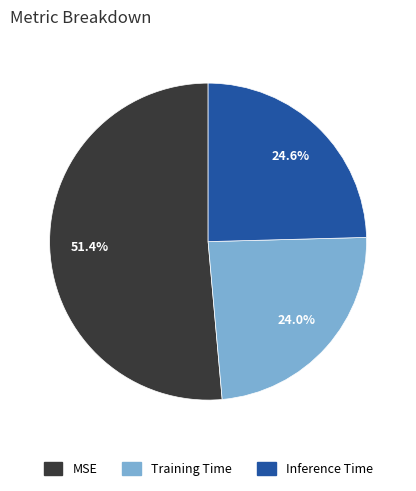

Combined, what portion of the pie is Inference Time and MSE?

76.0%